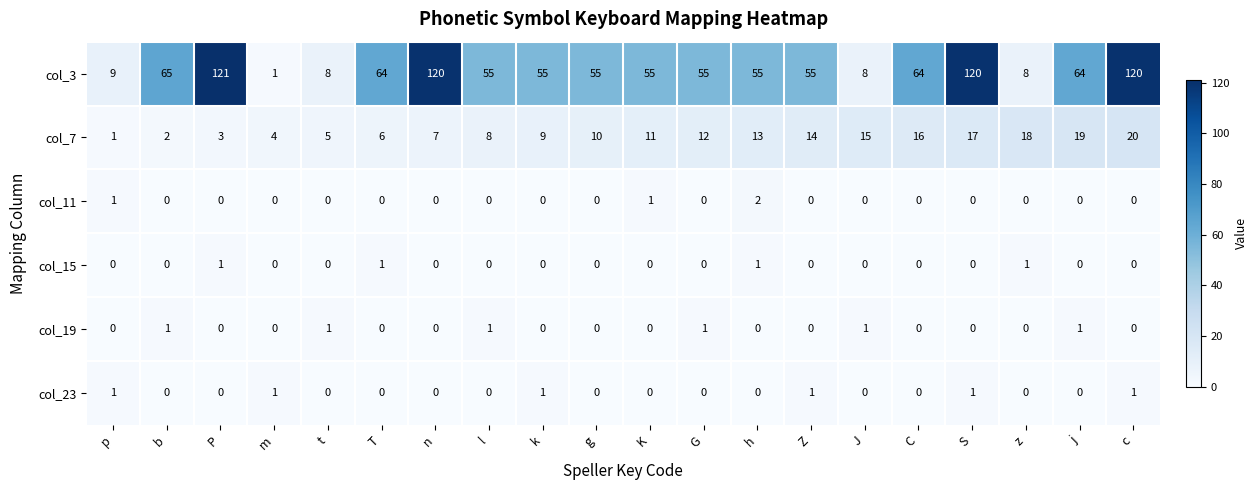

What is the maximum value shown in the chart?

121